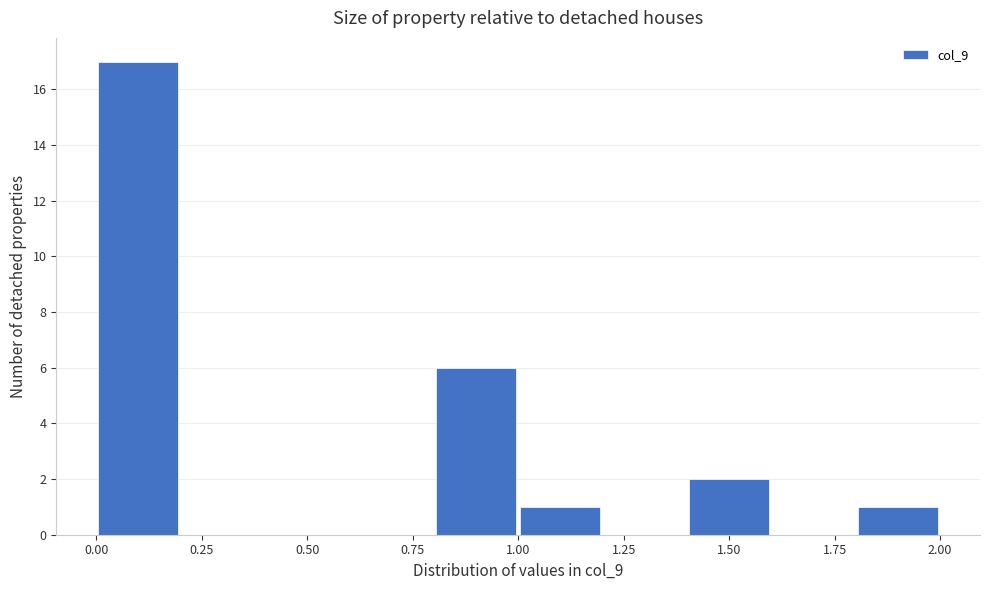

Reading left to right, list every bar in this chart as the range it spans on the x-axis followed by its height. The values are not printed on the chart, so give them approximately, as read against the axis.

0.0 to 0.2: 17
0.2 to 0.4: 0
0.4 to 0.6: 0
0.6 to 0.8: 0
0.8 to 1.0: 6
1.0 to 1.2: 1
1.2 to 1.4: 0
1.4 to 1.6: 2
1.6 to 1.8: 0
1.8 to 2.0: 1